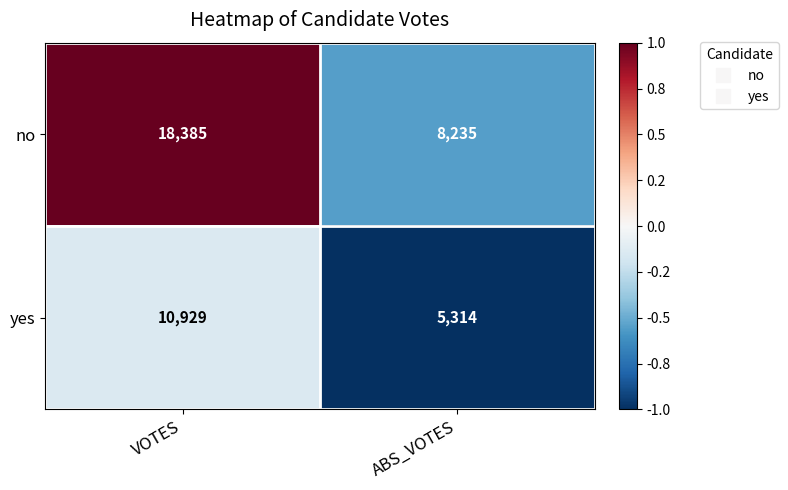

Which label corresponds to the smallest value in the chart?

ABS_VOTES